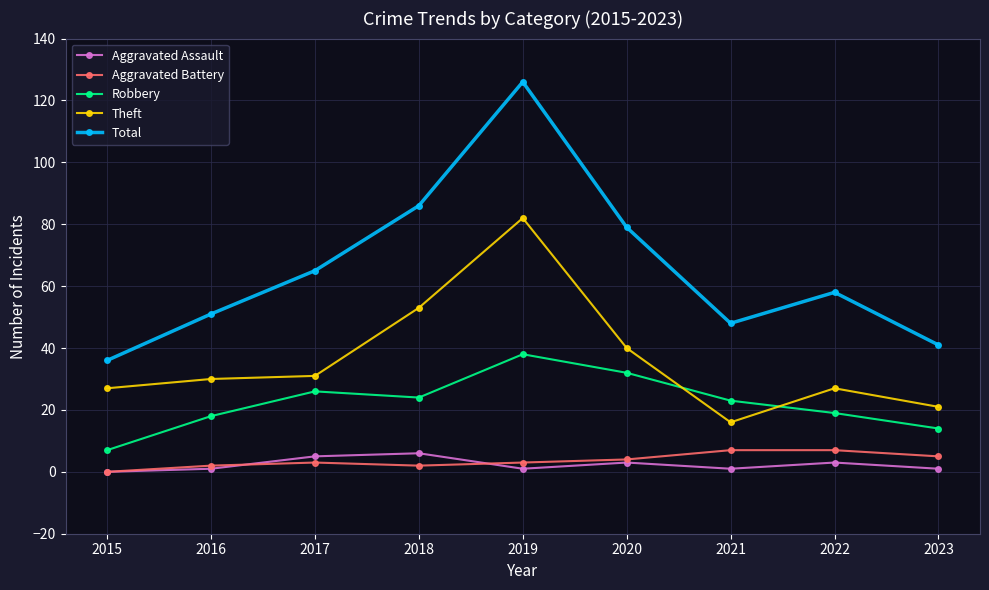

Reading left to right, extract all data points from this chart.

Aggravated Assault: 0	1	5	6	1	3	1	3	1
Aggravated Battery: 0	2	3	2	3	4	7	7	5
Robbery: 7	18	26	24	38	32	23	19	14
Theft: 27	30	31	53	82	40	16	27	21
Total: 36	51	65	86	126	79	48	58	41